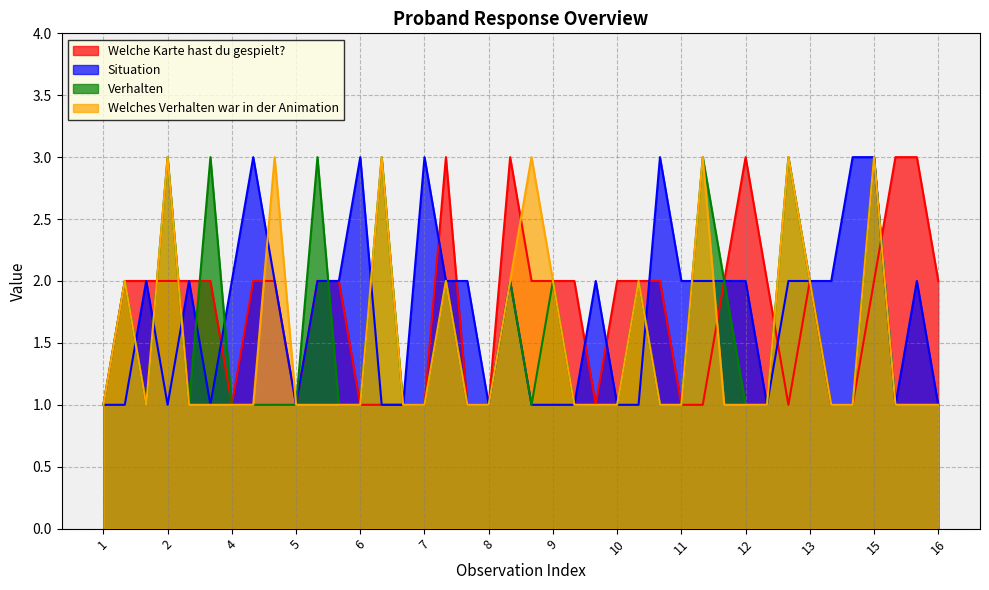

What is the sum of all Welches Verhalten war in der Animation values?

60